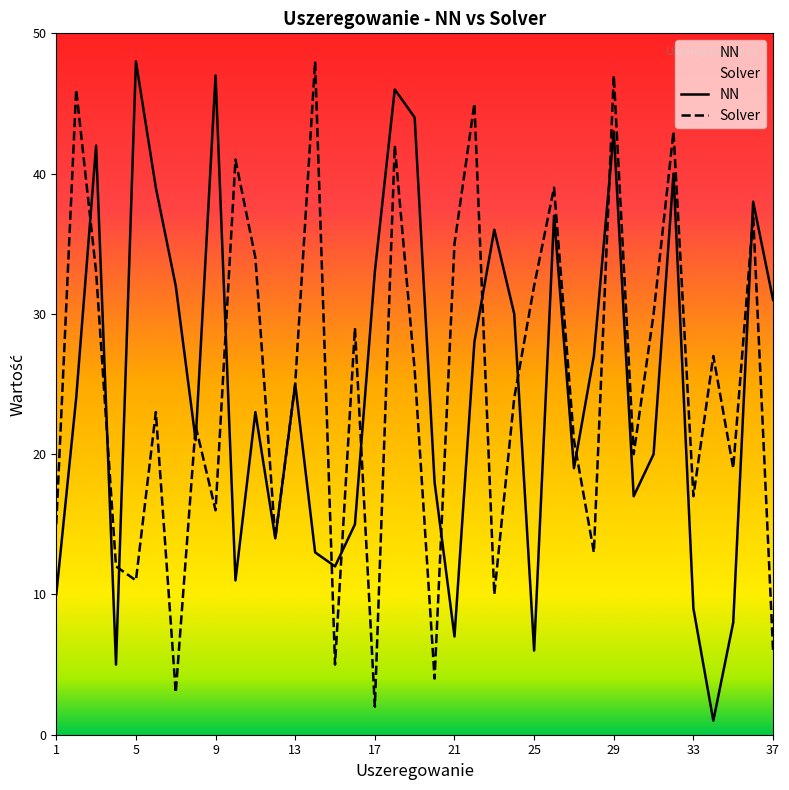

True or false: NN and Solver cross at least once.

True